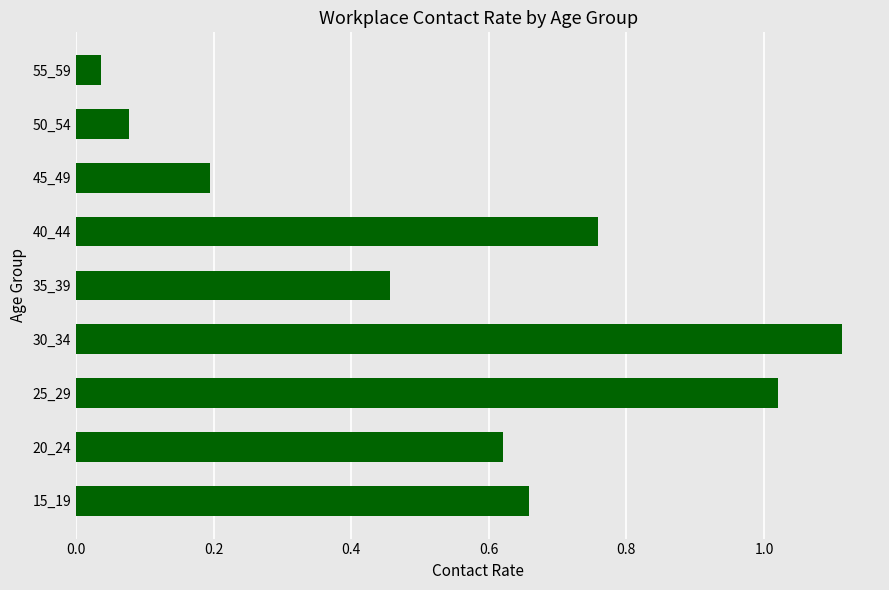

List the labels in order of value, smallest first.

55_59, 50_54, 45_49, 35_39, 20_24, 15_19, 40_44, 25_29, 30_34